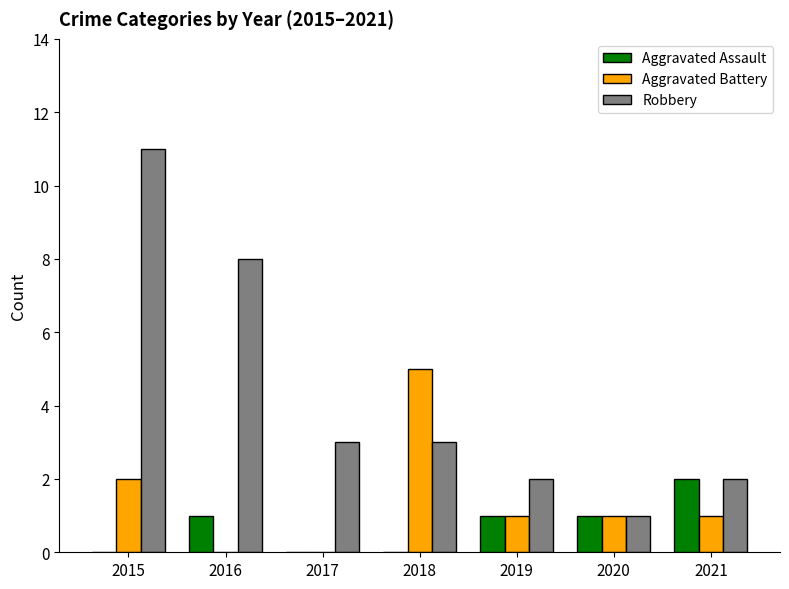

How many categories are shown in the chart?

7